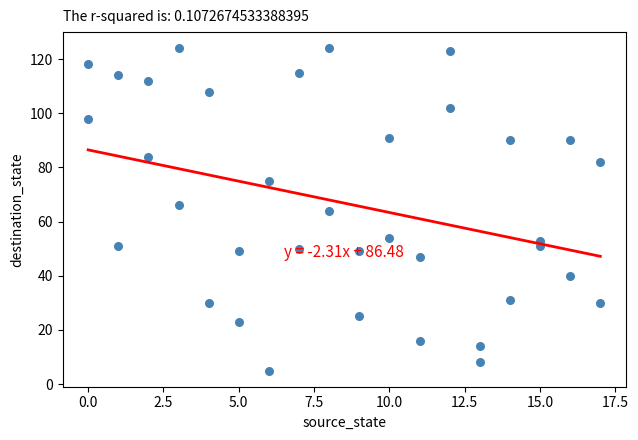

What is the range of Y values (max minus min)?

119